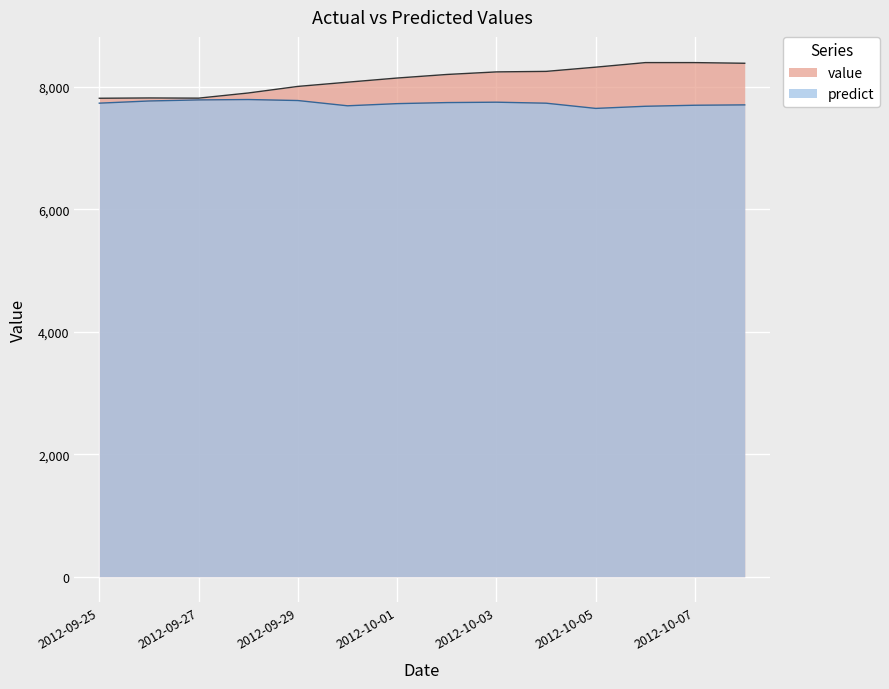

What is the sum of the predict values at 2012-10-05 and 2012-10-08?

15356.5